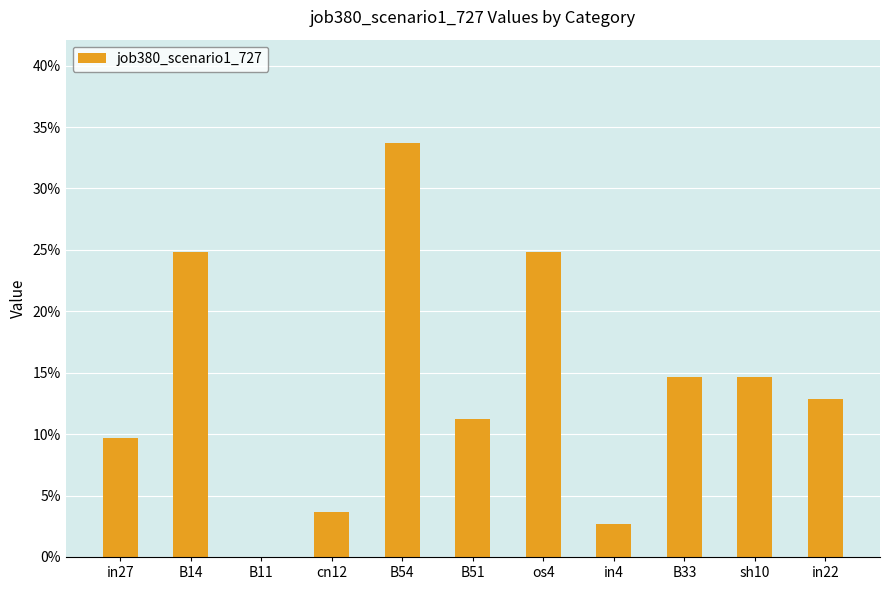

Reading left to right, list all the values displayed in this chart.

in27=0.1	B14=0.2	B11=0.0	cn12=0.0	B54=0.3	B51=0.1	os4=0.2	in4=0.0	B33=0.1	sh10=0.1	in22=0.1